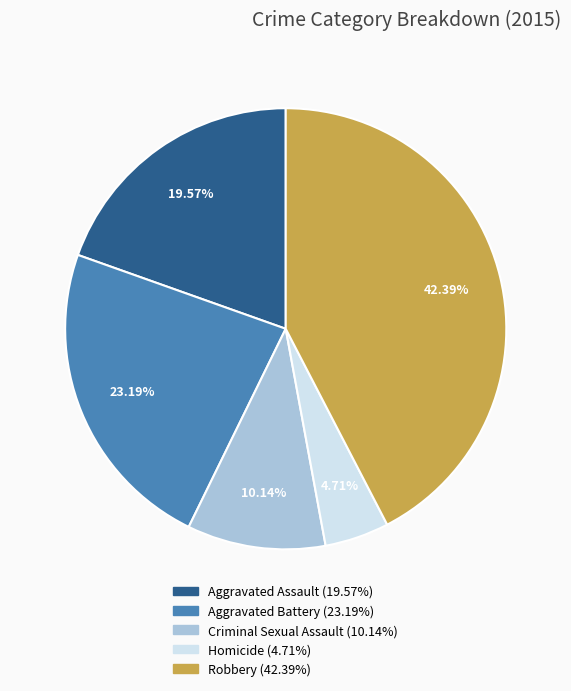

Is there a majority slice in this chart?

No